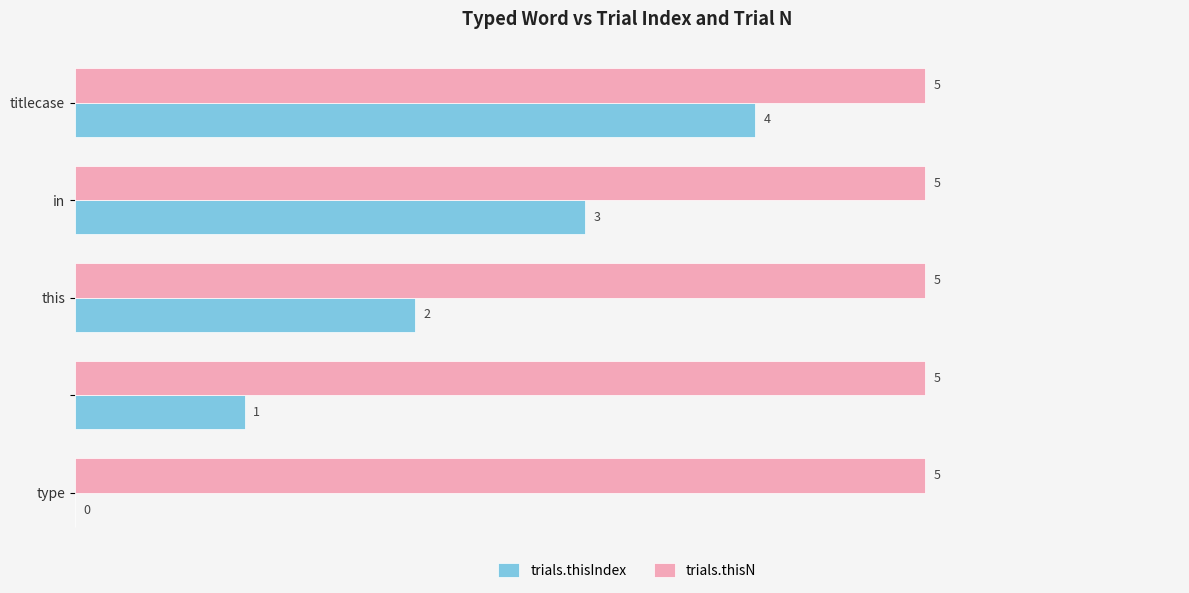

How many distinct data groups are displayed?

2